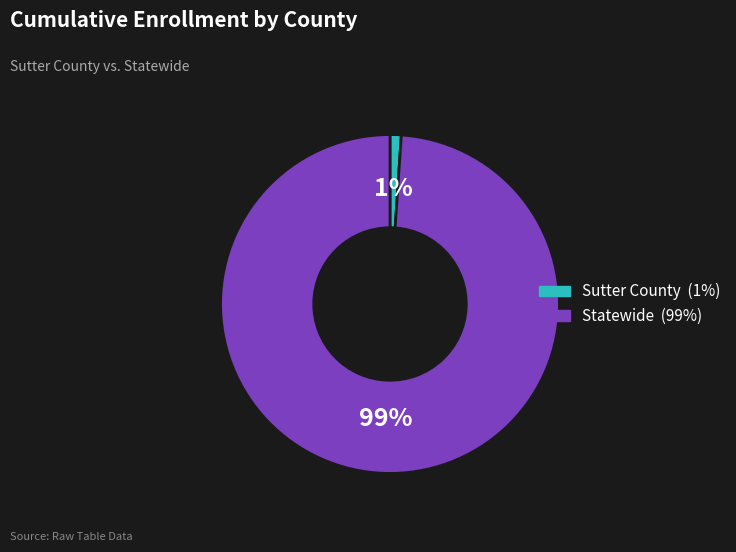

Combined, do Statewide and Sutter County account for over 50%?

Yes